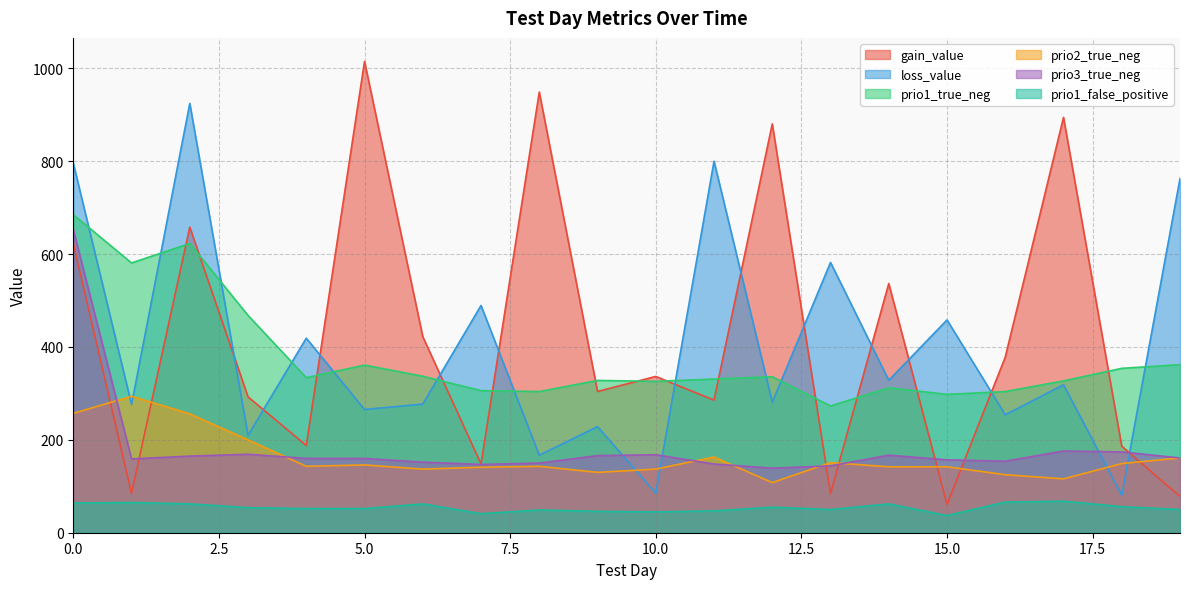

Reading left to right, transcribe all the data shown in this chart.

gain_value: 0=622.9	1=84.8	2=658.2	3=292.6	4=187.8	5=1015.0	6=422.2	7=148.2	8=949.0	9=304.2	10=336.6	11=285.6	12=880.5	13=84.5	14=536.6	15=60.9	16=378.1	17=894.5	18=186.3	19=78.0
loss_value: 0=795.9	1=276.2	2=924.6	3=209.8	4=419.0	5=265.4	6=277.1	7=489.4	8=167.1	9=228.4	10=85.2	11=800.1	12=281.1	13=582.1	14=328.2	15=458.2	16=253.9	17=318.6	18=80.8	19=762.9
prio1_true_neg: 0=685.0	1=581.0	2=623.0	3=468.0	4=334.0	5=361.0	6=337.0	7=306.0	8=304.0	9=328.0	10=326.0	11=331.0	12=336.0	13=273.0	14=312.0	15=298.0	16=304.0	17=327.0	18=354.0	19=362.0
prio2_true_neg: 0=257.0	1=294.0	2=256.0	3=200.0	4=143.0	5=146.0	6=137.0	7=141.0	8=143.0	9=130.0	10=137.0	11=163.0	12=108.0	13=151.0	14=142.0	15=142.0	16=125.0	17=116.0	18=149.0	19=161.0
prio3_true_neg: 0=653.0	1=159.0	2=165.0	3=169.0	4=160.0	5=160.0	6=152.0	7=147.0	8=150.0	9=166.0	10=168.0	11=148.0	12=139.0	13=144.0	14=167.0	15=157.0	16=154.0	17=176.0	18=174.0	19=161.0
prio1_false_positive: 0=64.0	1=65.0	2=62.0	3=54.0	4=52.0	5=52.0	6=62.0	7=41.0	8=49.0	9=46.0	10=45.0	11=47.0	12=55.0	13=50.0	14=62.0	15=37.0	16=66.0	17=68.0	18=56.0	19=50.0